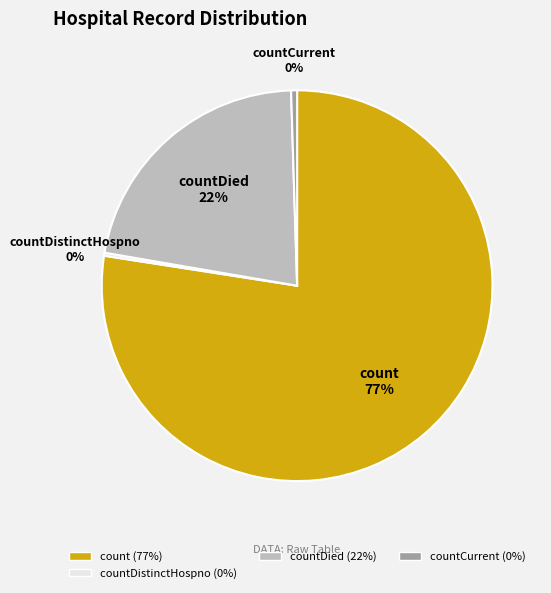

To the nearest percent, what is the average slice percentage?

25%